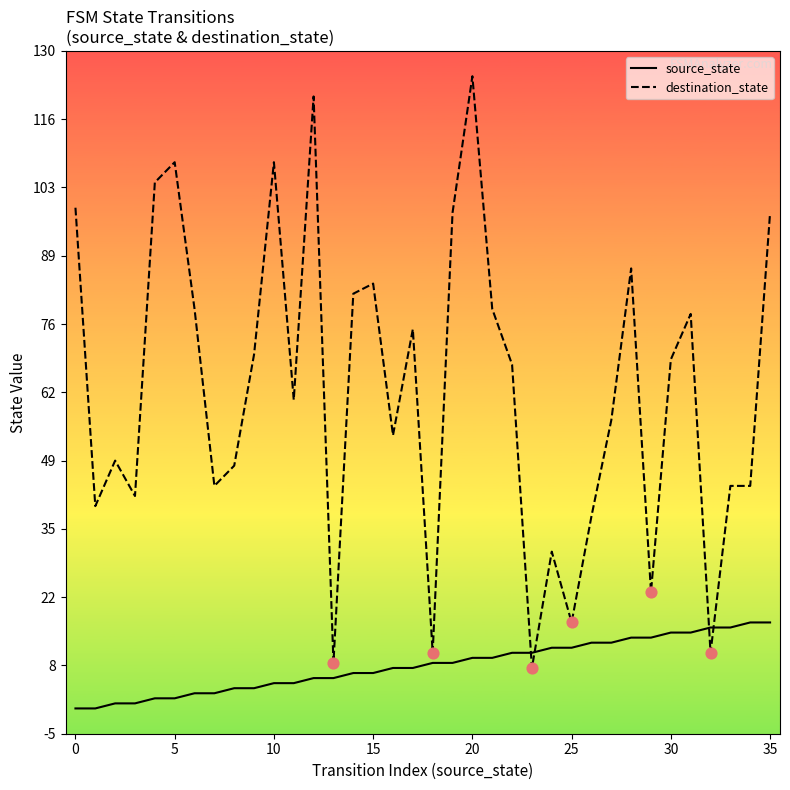

What are all the series names shown in the legend?

source_state, destination_state